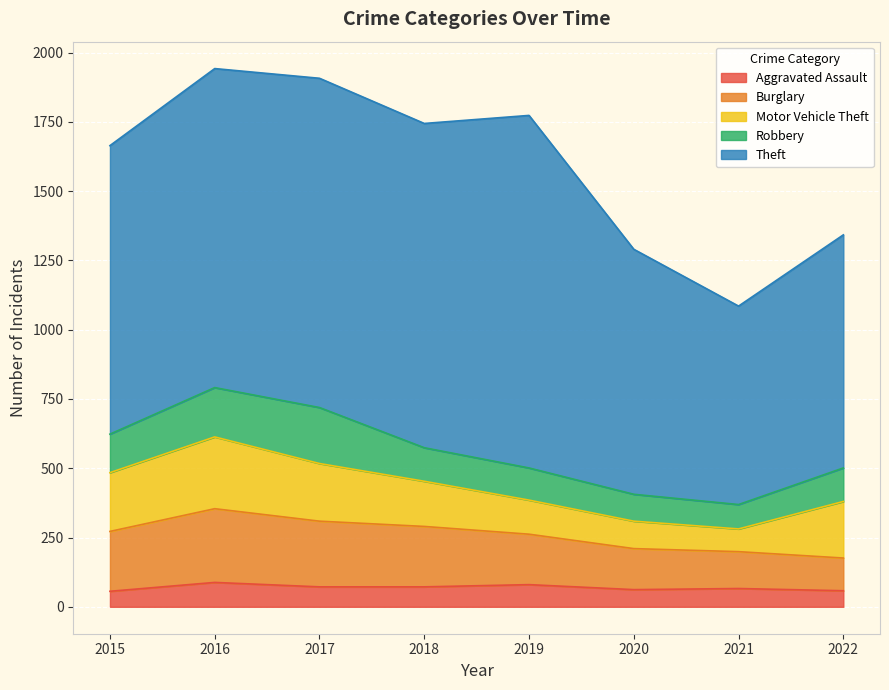

What is the value of the Aggravated Assault point at the 8th from the left?

58